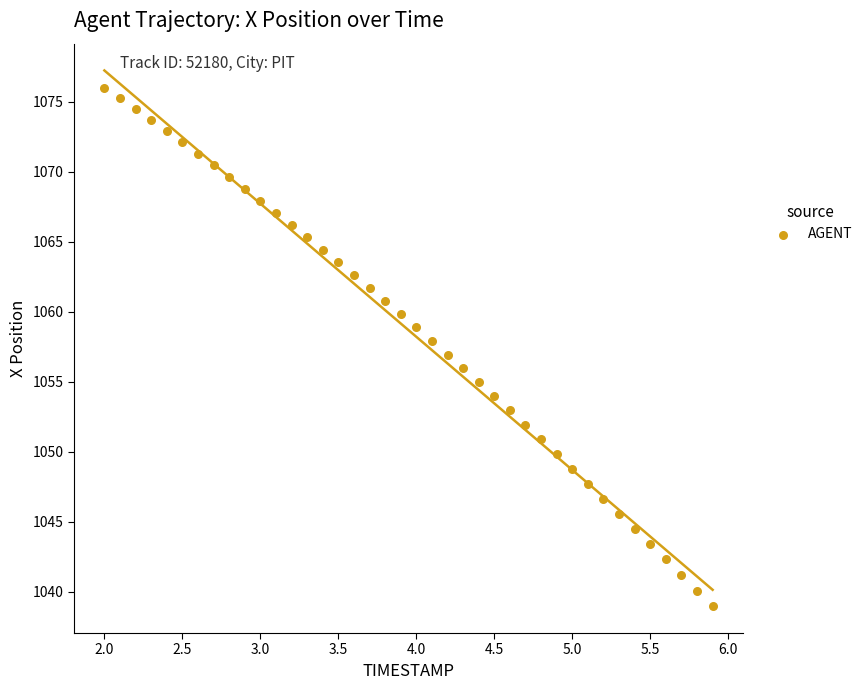

What is the range of Y values (max minus min)?

37.0